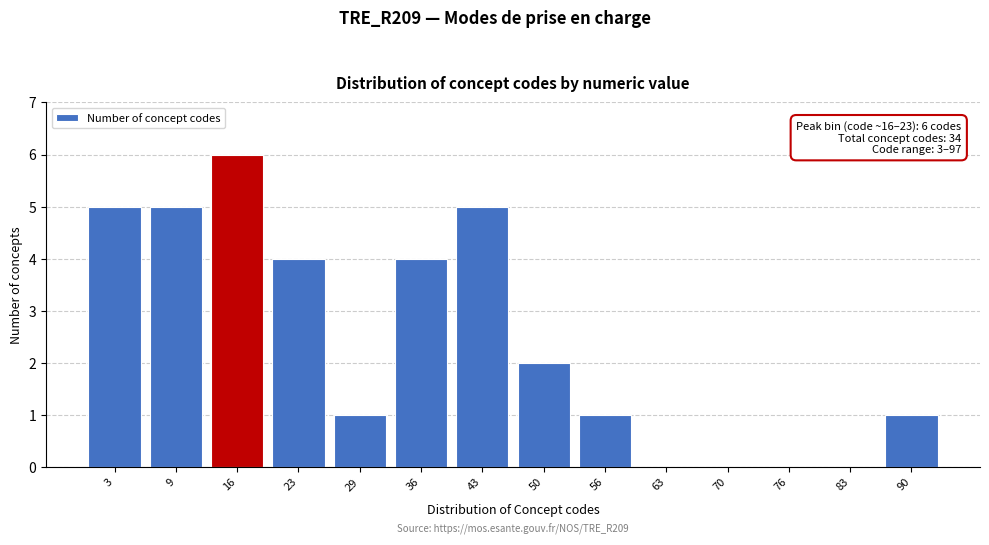

Reading left to right, extract all data points from this chart.

3=5	9=5	16=6	23=4	29=1	36=4	43=5	50=2	56=1	63=0	70=0	76=0	83=0	90=1